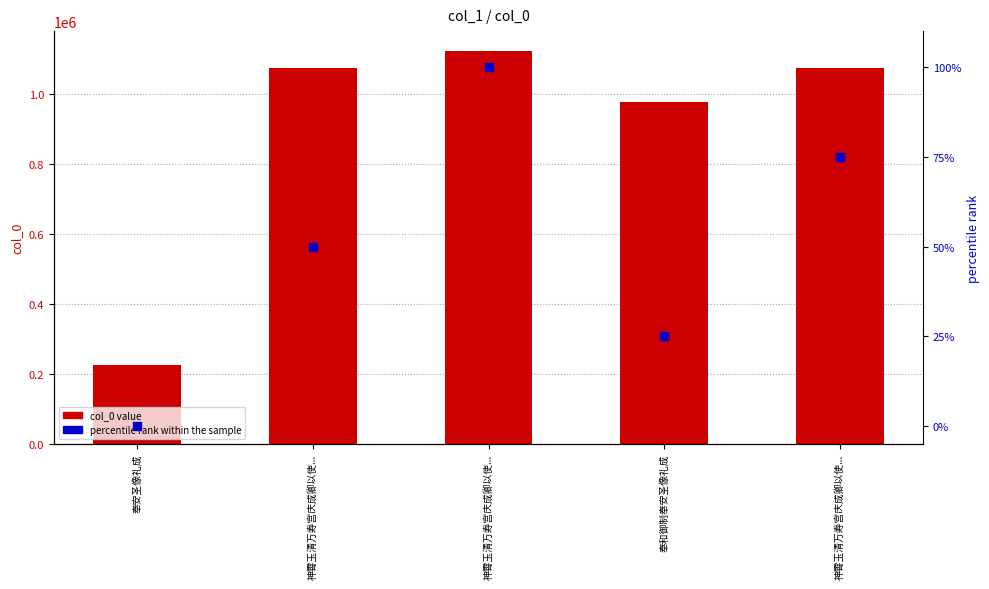

Which series contains the lowest Y value?

percentile rank within the sample